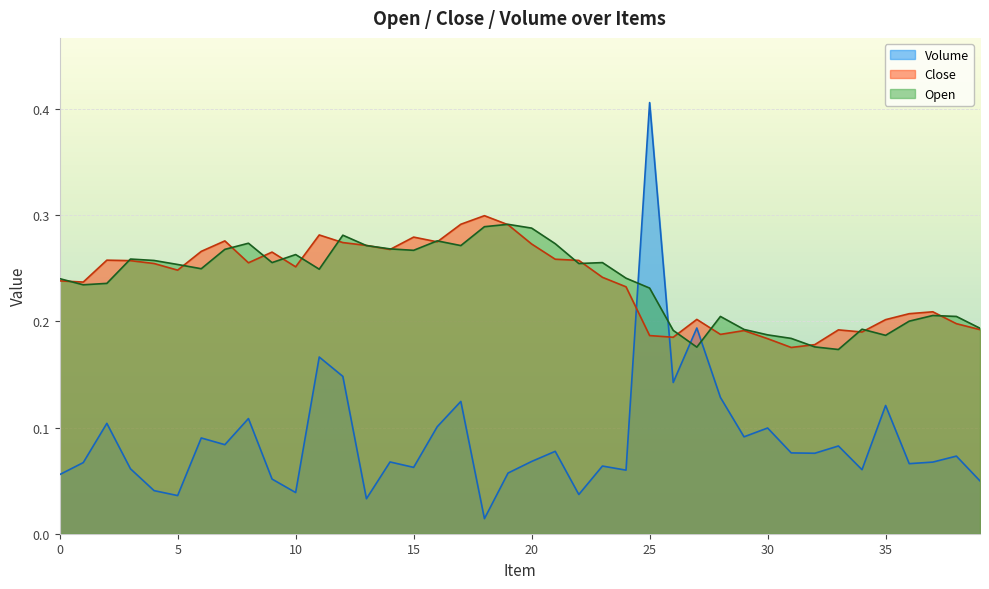

What is the average value of the Open series?

0.2